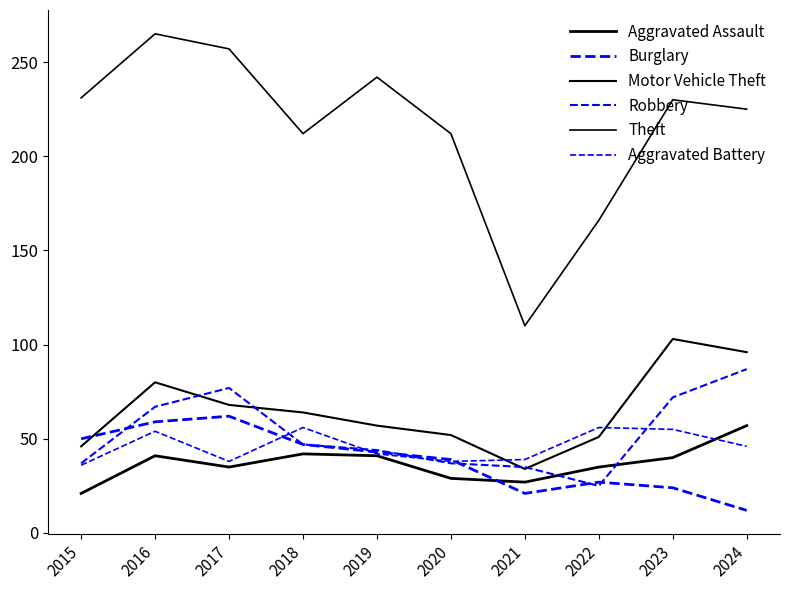

Is this an area chart (filled region under the line)?

No